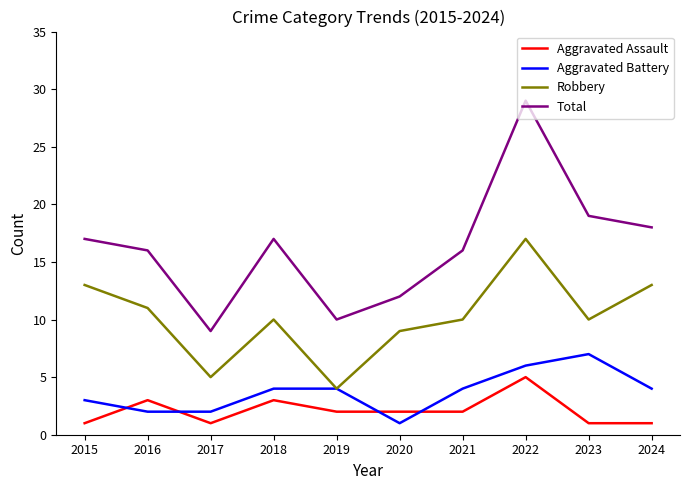

Reading right to left, transcribe all the data shown in this chart.

Aggravated Assault: 1	1	5	2	2	2	3	1	3	1
Aggravated Battery: 4	7	6	4	1	4	4	2	2	3
Robbery: 13	10	17	10	9	4	10	5	11	13
Total: 18	19	29	16	12	10	17	9	16	17